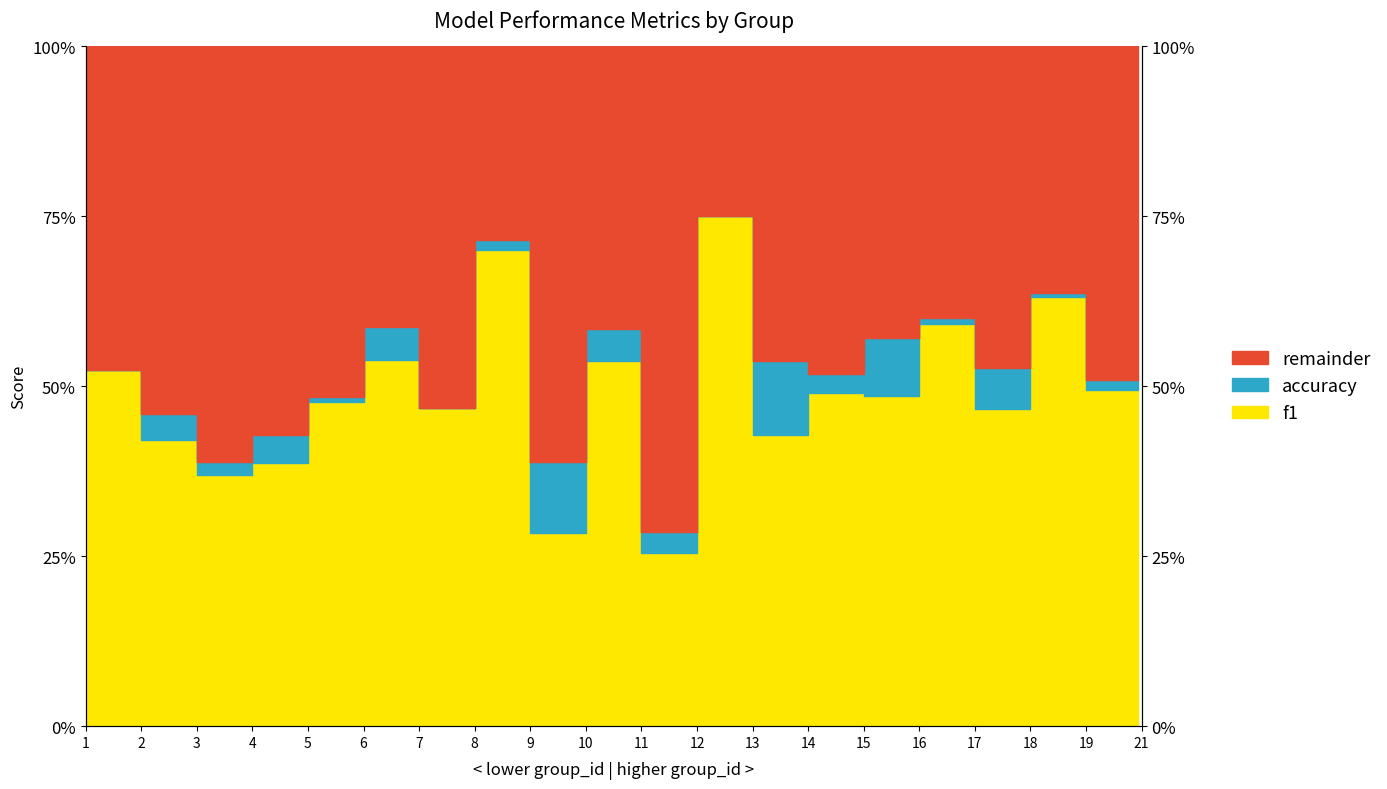

Reading left to right, what are all the values shown in this chart?

f1: 1=0.5	2=0.4	3=0.4	4=0.4	5=0.5	6=0.5	7=0.5	8=0.7	9=0.3	10=0.5	11=0.3	12=0.8	13=0.4	14=0.5	15=0.5	16=0.6	17=0.5	18=0.6	19=0.5	21=0.5
accuracy: 1=0.5	2=0.5	3=0.4	4=0.4	5=0.5	6=0.6	7=0.5	8=0.7	9=0.4	10=0.6	11=0.3	12=0.8	13=0.5	14=0.5	15=0.6	16=0.6	17=0.5	18=0.6	19=0.5	21=0.5